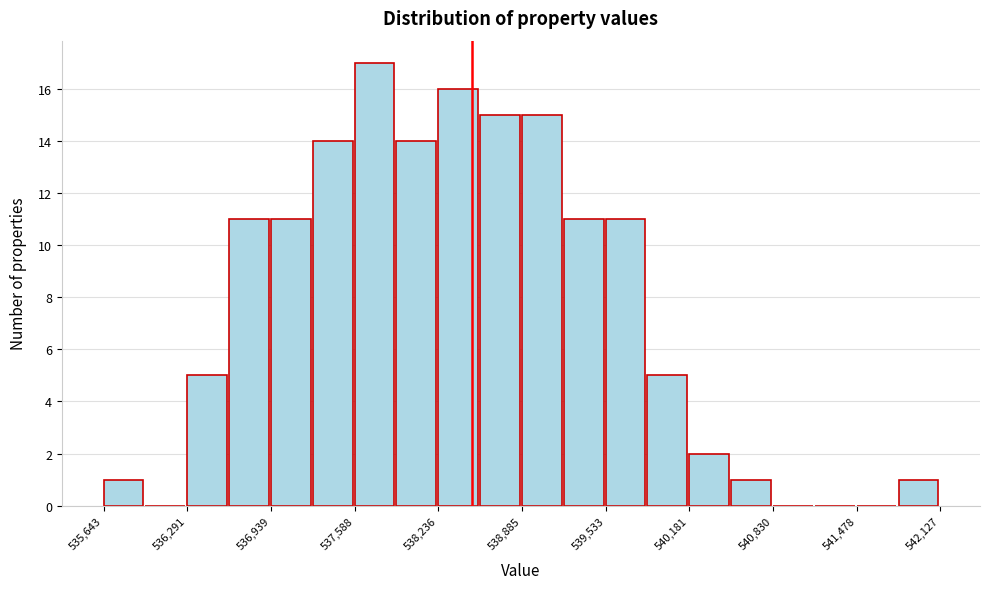

Read against the x-axis, roughly where is the centre of the tallest bar?

537700